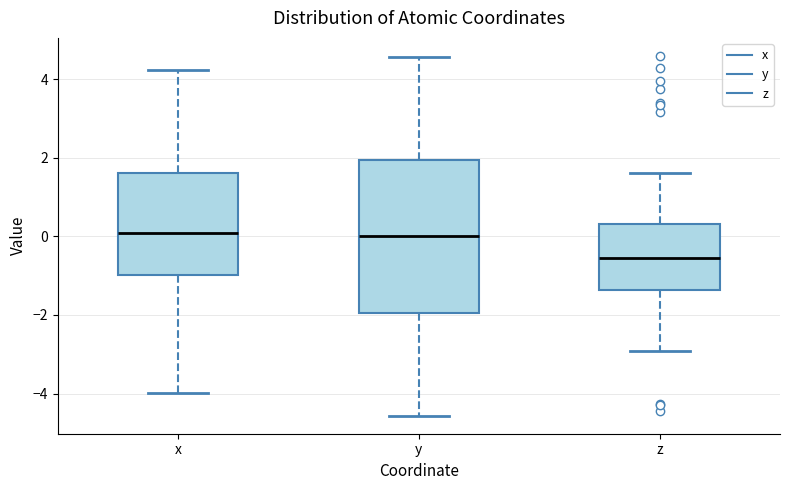

Where is the lower edge of the box for z on the y-axis? The values are not printed on the chart, so give them approximately, as read against the axis.

-1.4